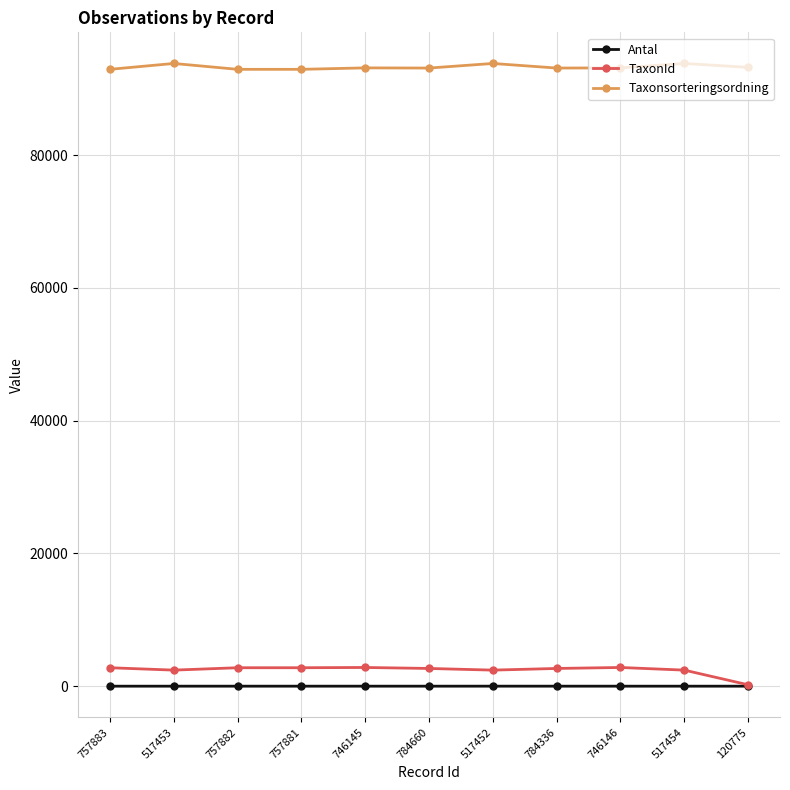

Rank the series by their maximum value, from highest to lowest.

Taxonsorteringsordning, TaxonId, Antal